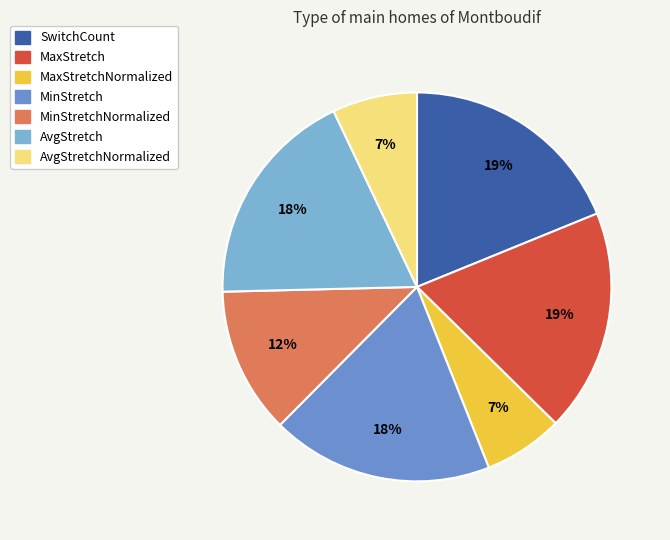

Does AvgStretch account for over 50% of the chart?

No